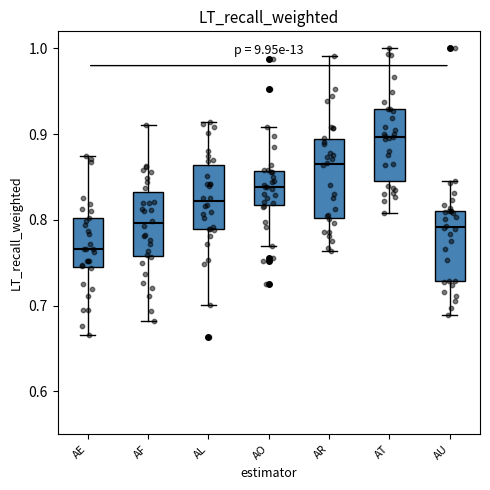

Reading left to right, transcribe this box plot: for each box, give where its median line is, the range the box spans, and where its two whiskers end, as read against the y-axis. The values are not printed on the chart, so give them approximately, as read against the axis.

AE: median 0.77, box 0.74 to 0.80, whiskers 0.67 to 0.87
AF: median 0.80, box 0.76 to 0.83, whiskers 0.68 to 0.91
AL: median 0.82, box 0.79 to 0.86, whiskers 0.70 to 0.91
AO: median 0.84, box 0.82 to 0.86, whiskers 0.77 to 0.91
AR: median 0.87, box 0.80 to 0.89, whiskers 0.76 to 0.99
AT: median 0.90, box 0.85 to 0.93, whiskers 0.81 to 1.00
AU: median 0.79, box 0.73 to 0.81, whiskers 0.69 to 0.84